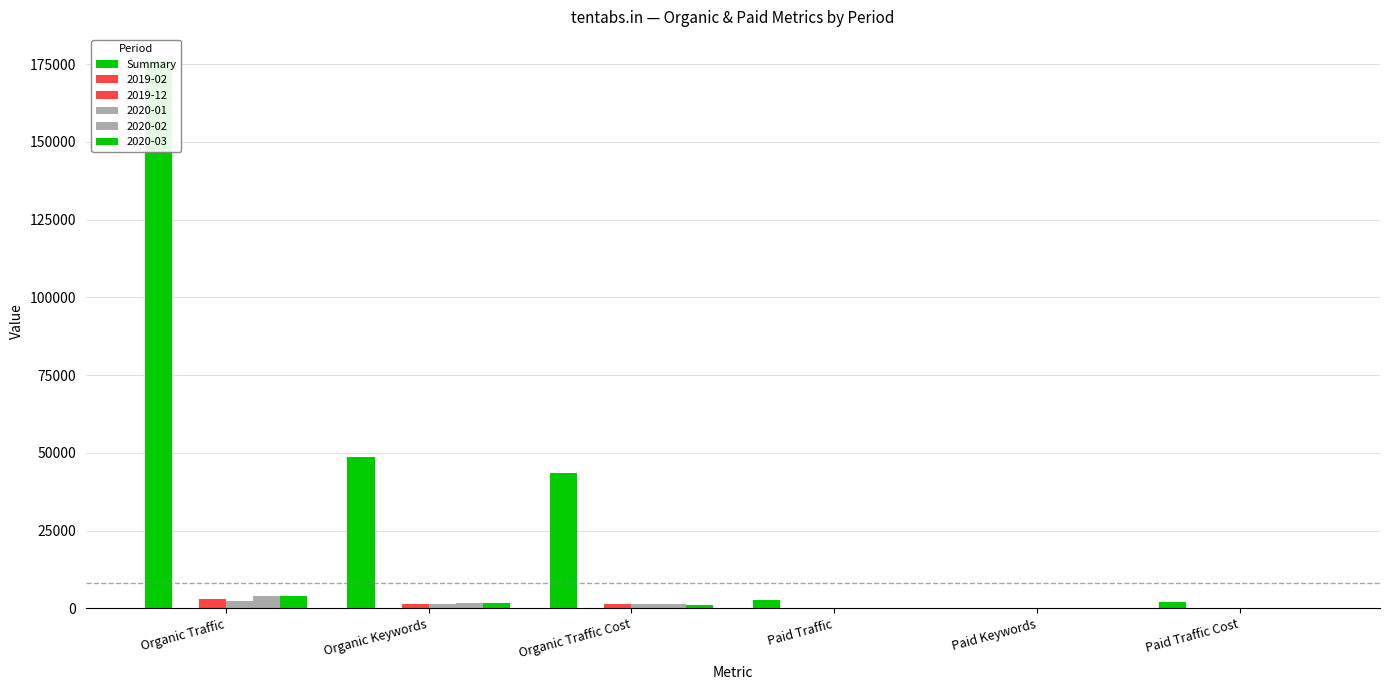

Rank the categories by value from lowest to highest.

Paid Keywords, Paid Traffic Cost, Paid Traffic, Organic Traffic Cost, Organic Keywords, Organic Traffic